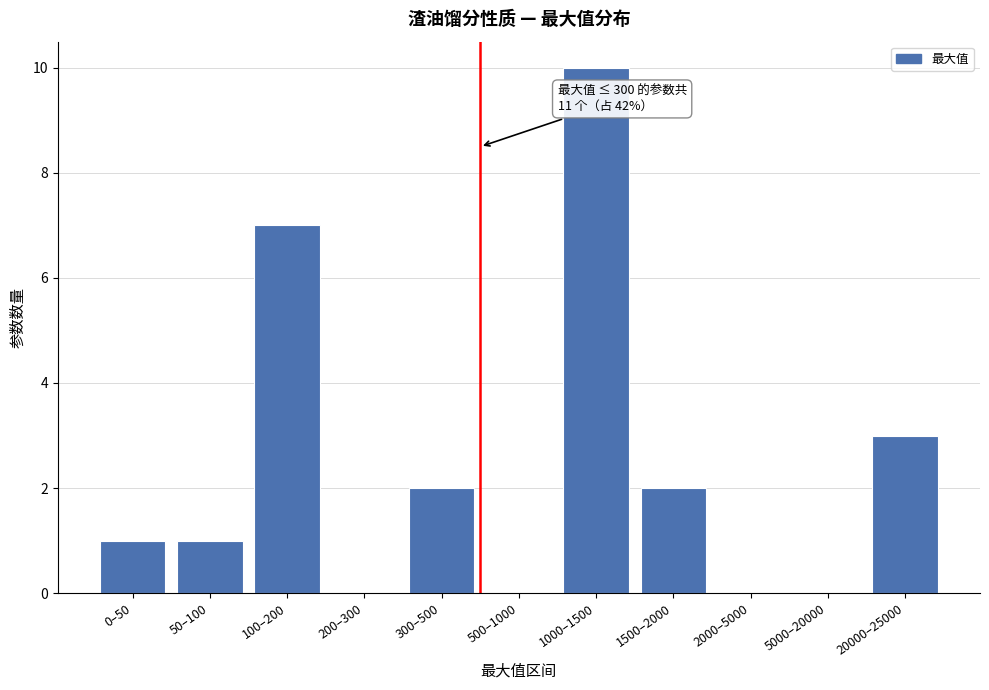

Reading left to right, what are all the values shown in this chart?

0–50=1	50–100=1	100–200=7	200–300=0	300–500=2	500–1000=0	1000–1500=10	1500–2000=2	2000–5000=0	5000–20000=0	20000–25000=3